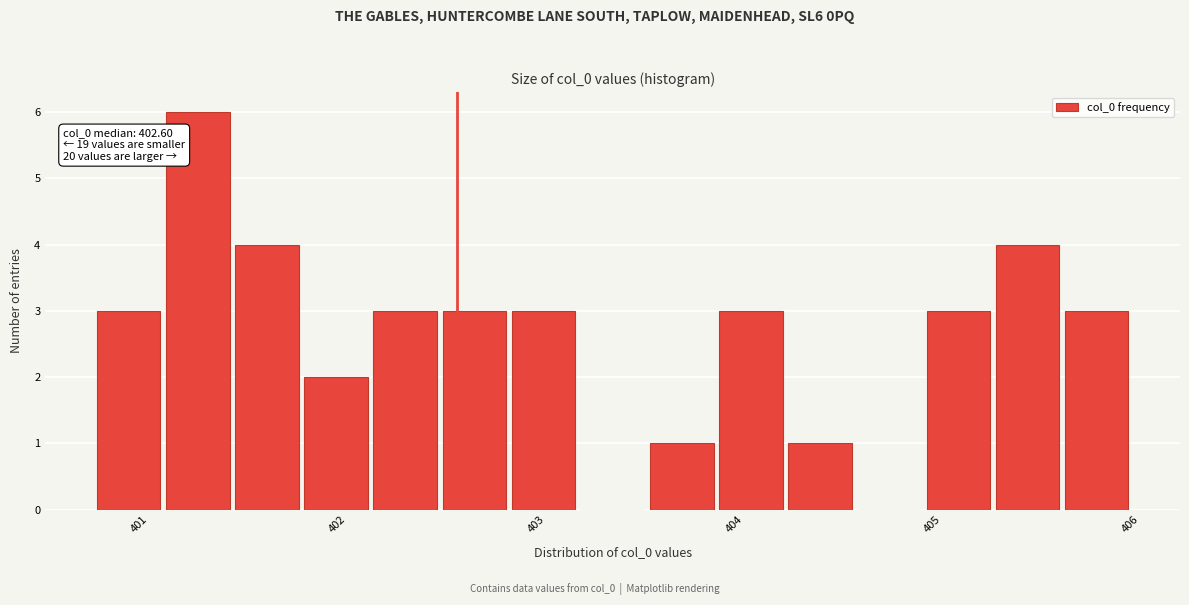

Around what value on the x-axis is the tallest bar? Give the approximate position of its centre, as read against the axis.

401.3